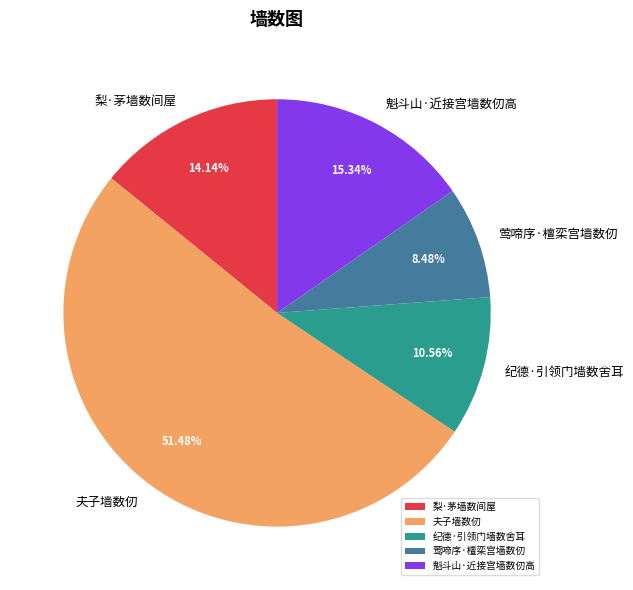

Is it true that 纪德·引领门墙数舍耳 is 11% of the pie?

True